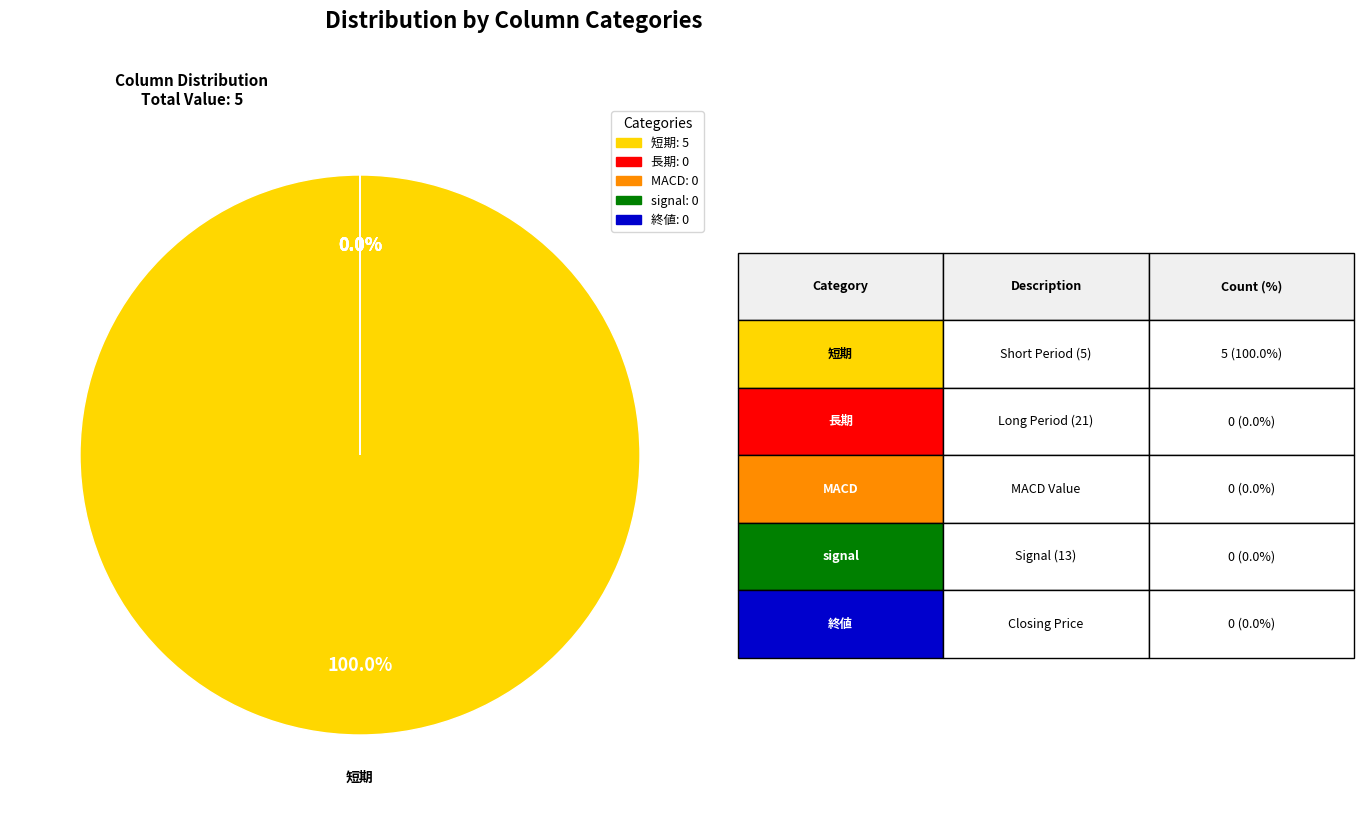

Rank the categories by value from lowest to highest.

長期, MACD, signal, 終値, 短期